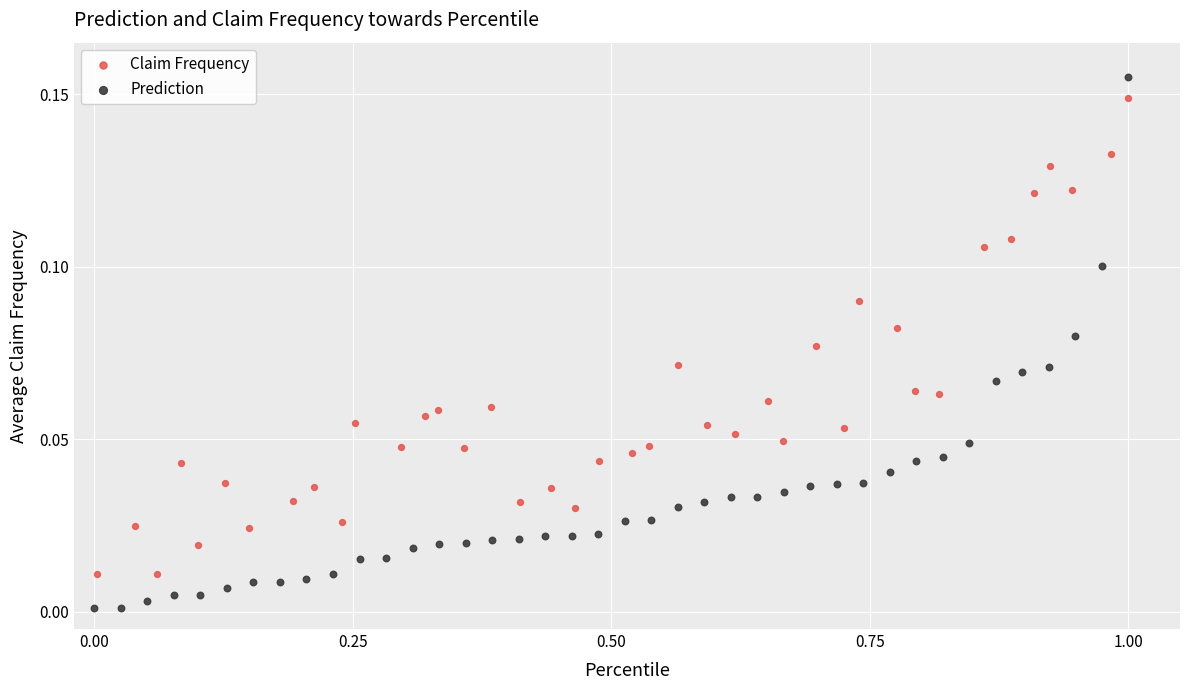

Which series contains the lowest Y value?

Prediction